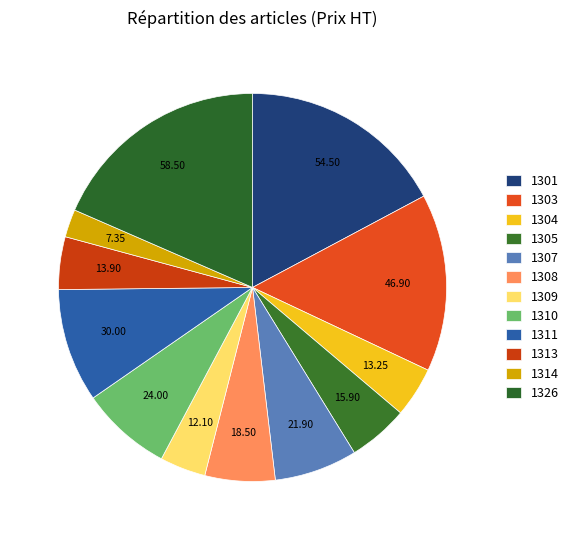

How many slices are in this pie chart?

12